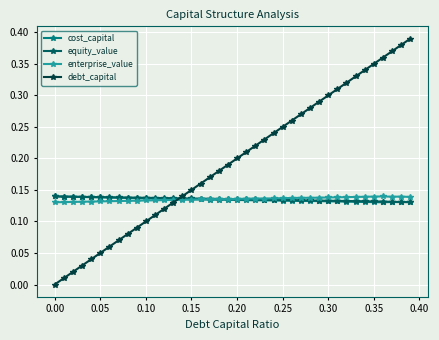

Which series has the largest range (max minus min)?

debt_capital